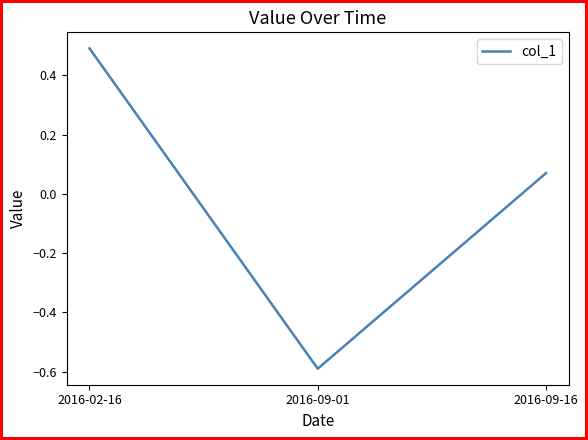

What is the change in value from 2016-09-01 to 2016-09-16?

+0.7